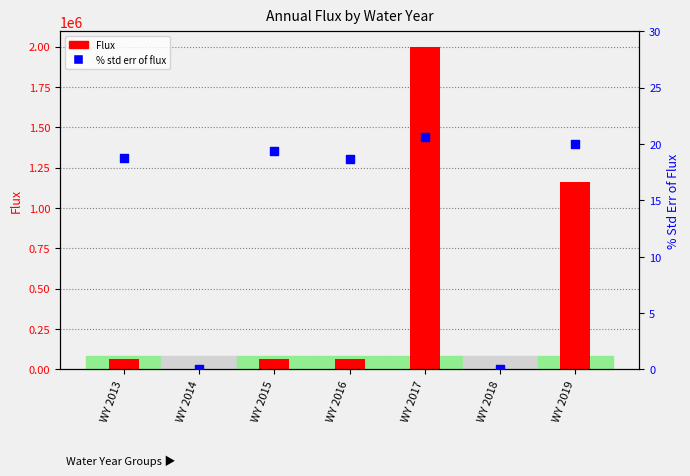

At which category is the sum across all series the highest?

WY 2017